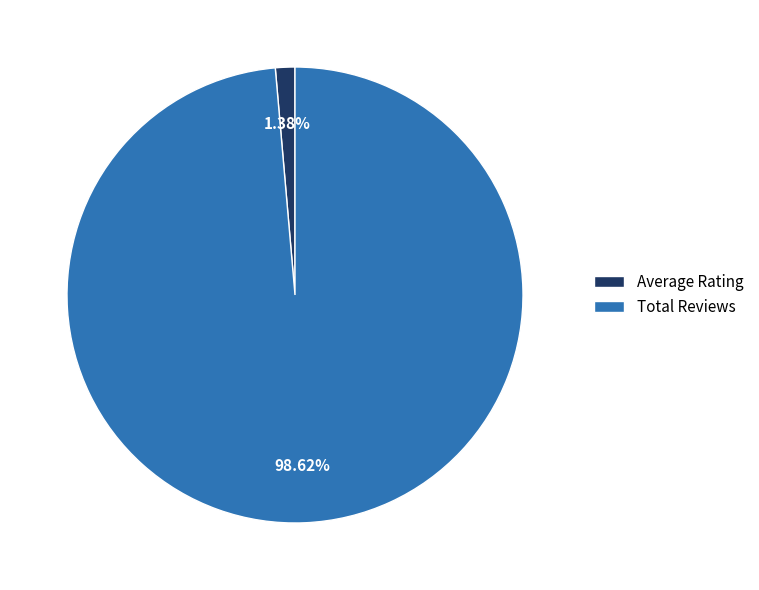

How many slices are in this pie chart?

2